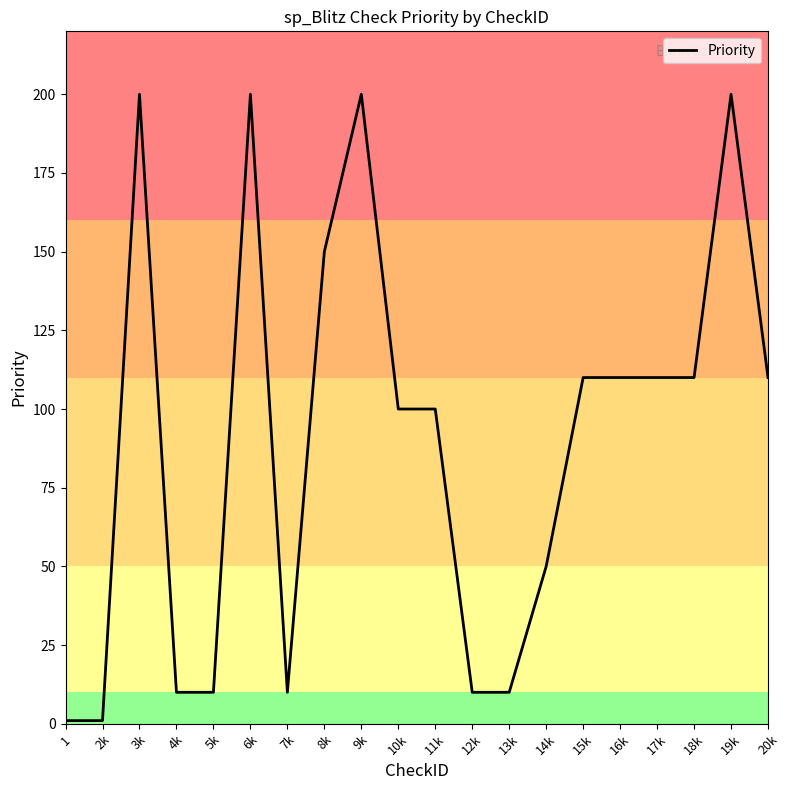

At which label does the data first exceed 110?

3k